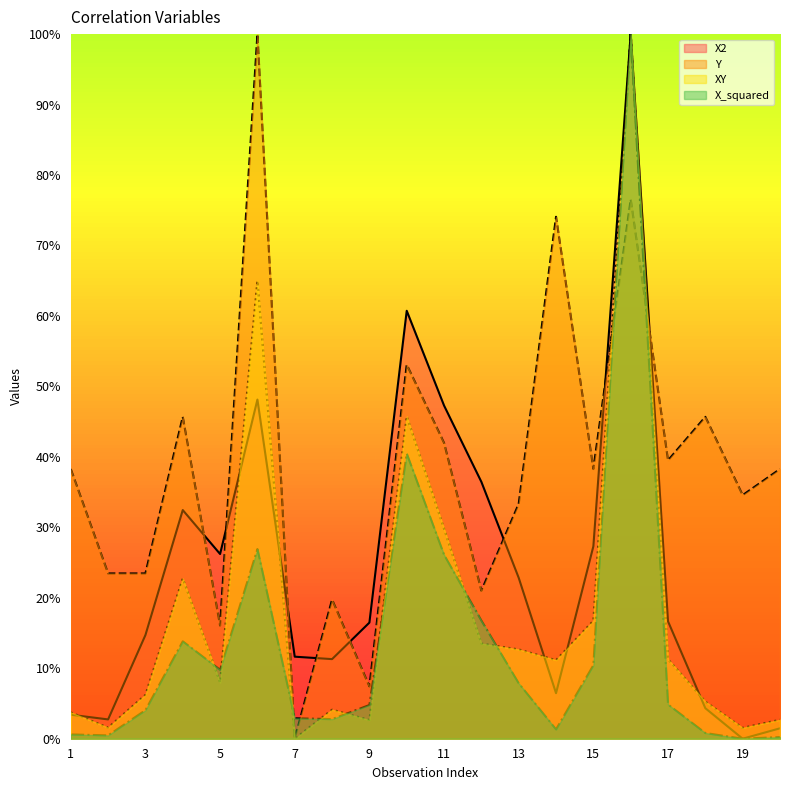

What is the approximate value of X_squared at 7?

2.9